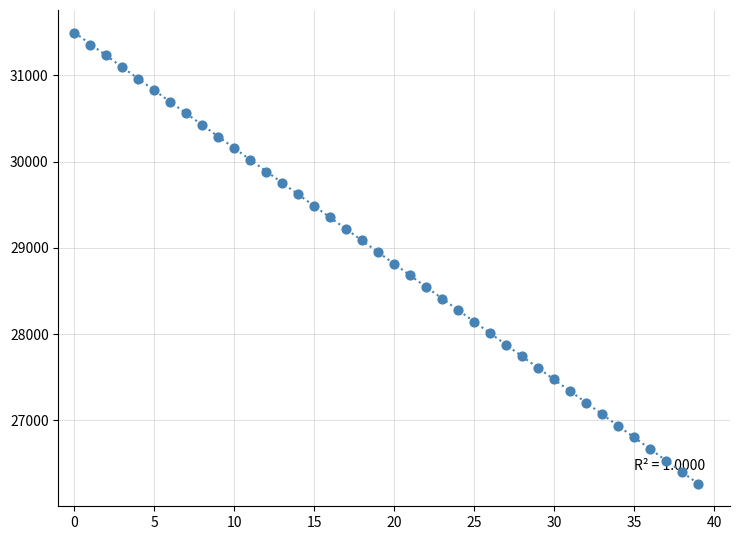

What is the range of Y values (max minus min)?

5225.8